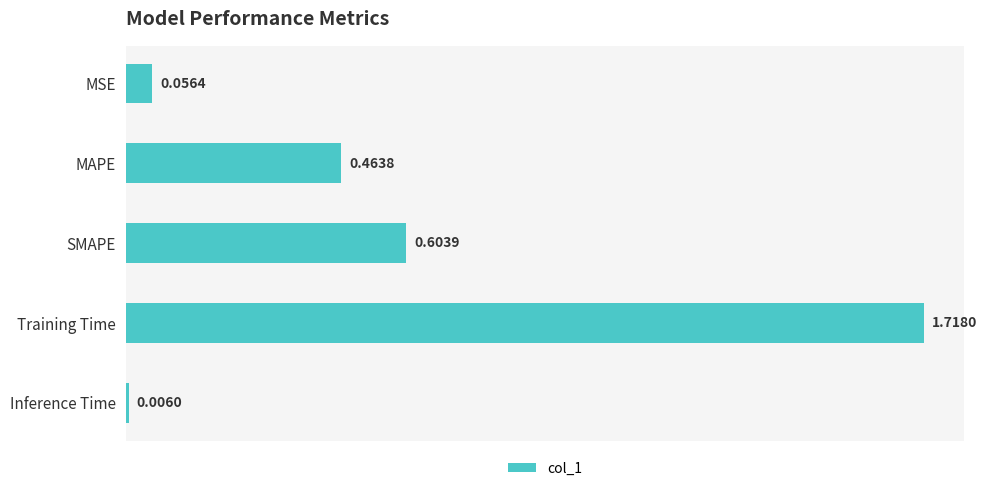

How many categories are shown in the chart?

5